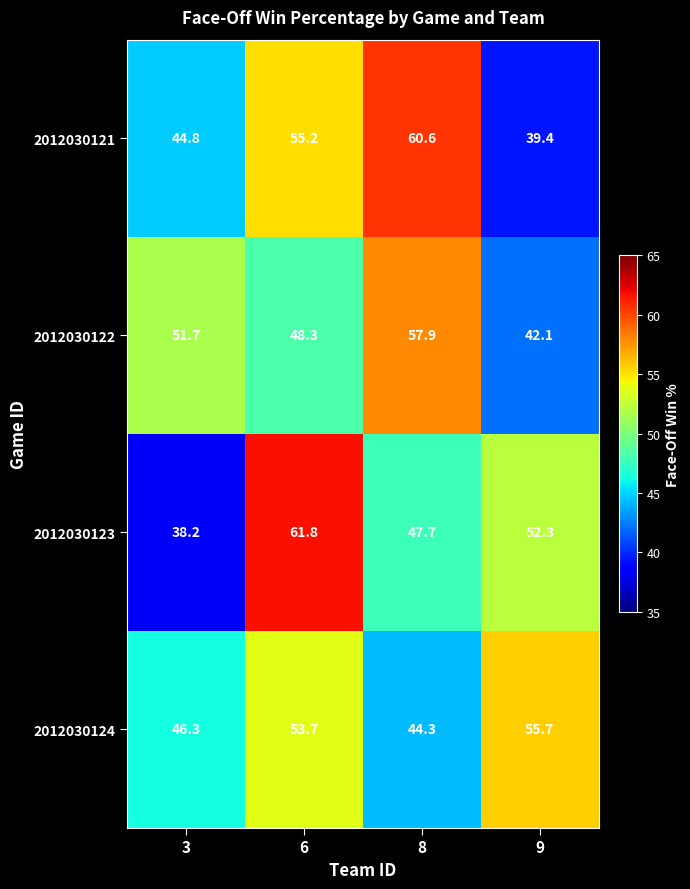

What is the smallest value displayed?

38.2